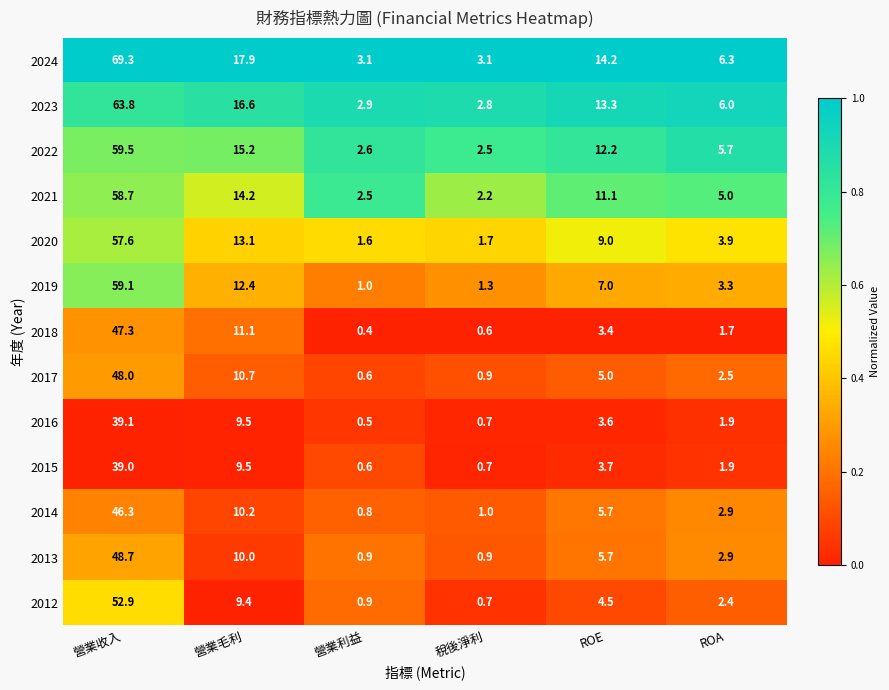

Count the number of categories in the chart.

6